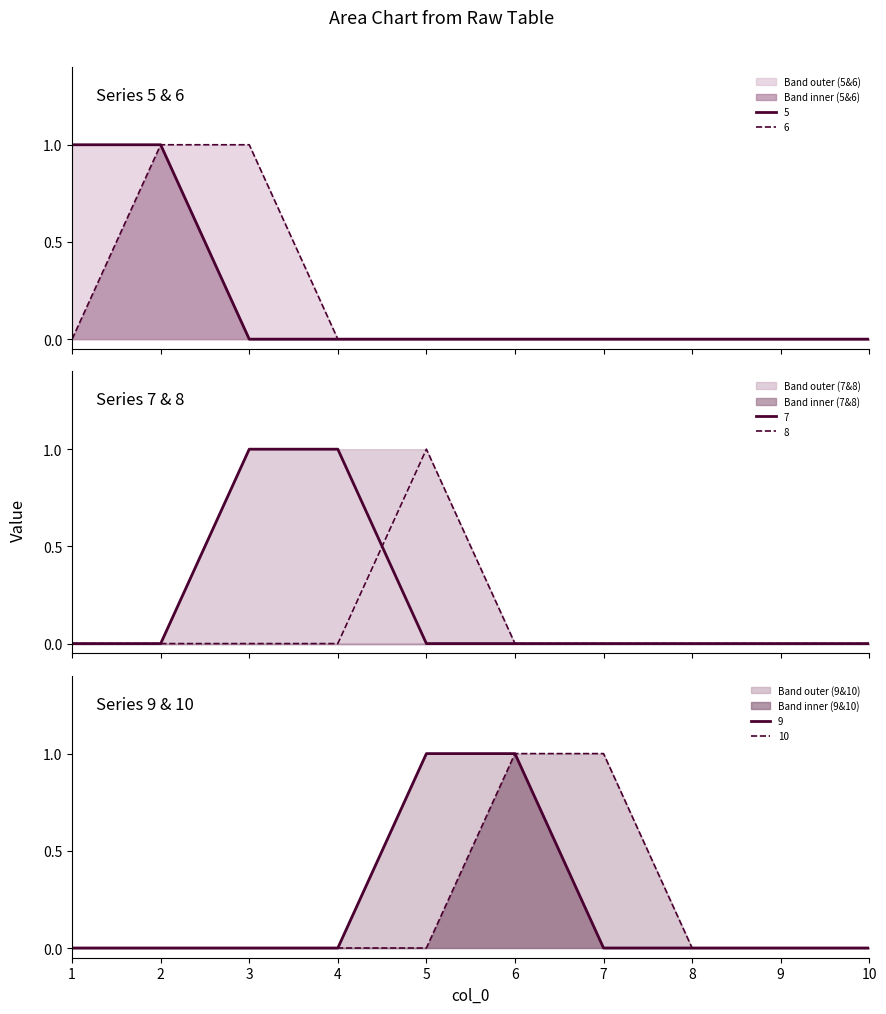

What is the sum of all 9 values?

2